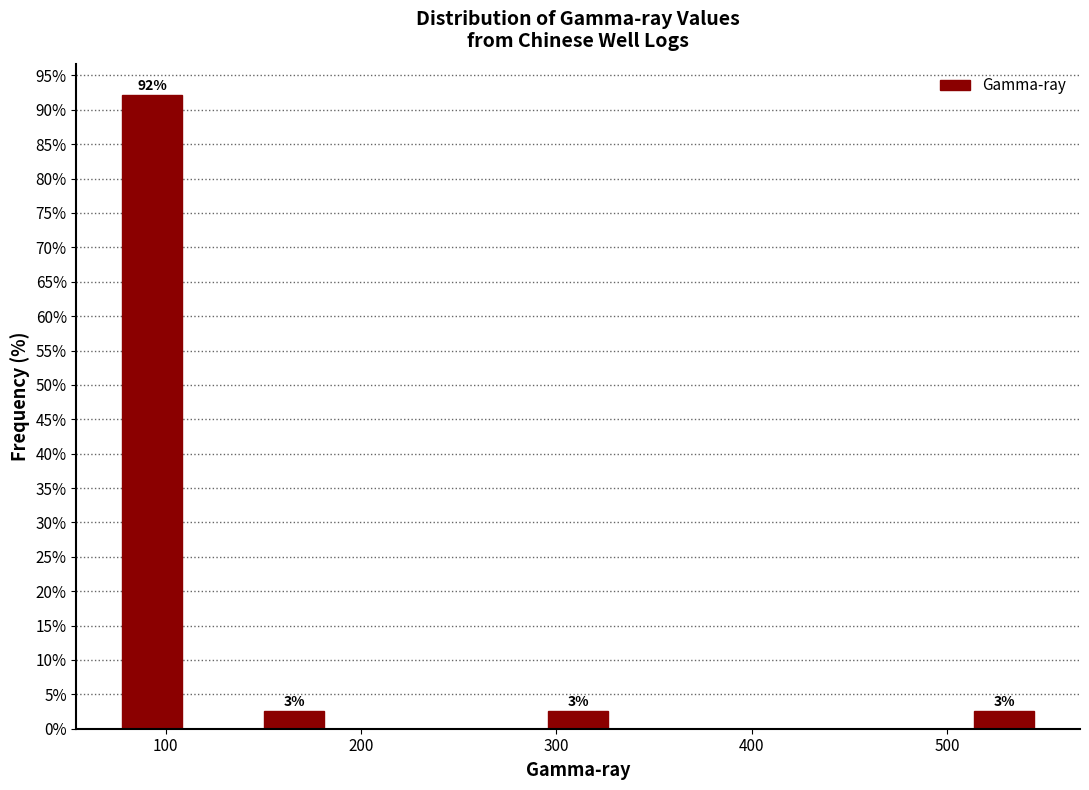

Around what value on the x-axis is the tallest bar? Give the approximate position of its centre, as read against the axis.

90